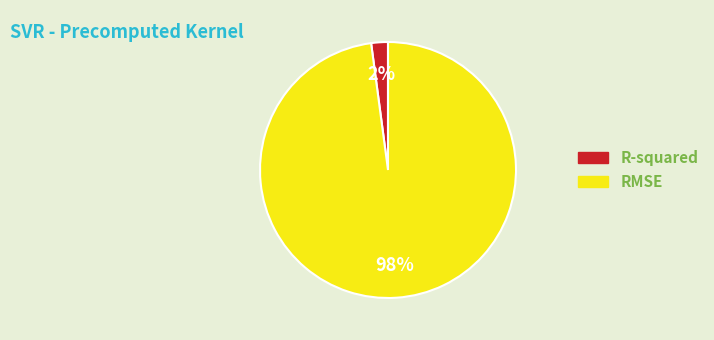

Does R-squared account for over 50% of the chart?

No